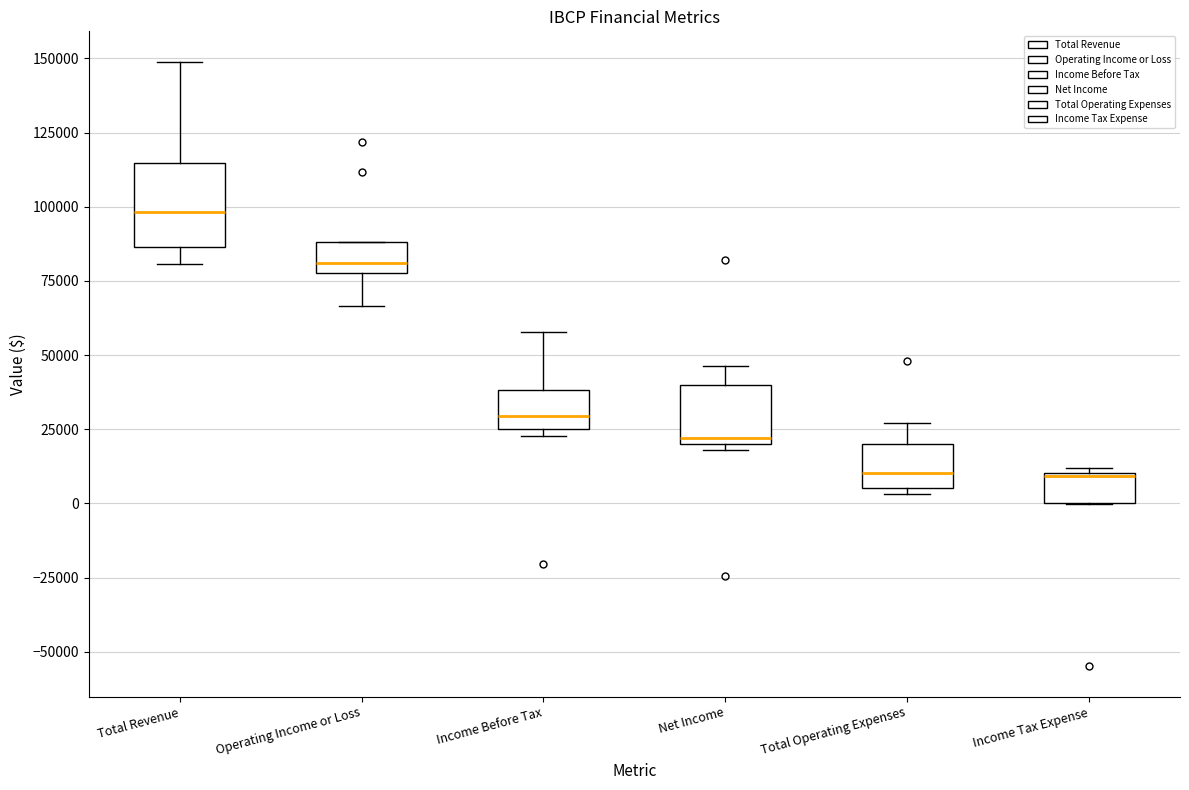

Reading left to right, read every box against the y-axis: the position of its median line, the range the box covers, and the ends of its whiskers. The values are not printed on the chart, so give them approximately, as read against the axis.

Total Revenue: median 100000, box 85000 to 115000, whiskers 80000 to 150000
Operating Income or Loss: median 80000 (just above the box's lower edge), box 80000 to 90000, whiskers 65000 to 90000
Income Before Tax: median 30000, box 25000 to 40000, whiskers 25000 (just below the box's lower edge) to 60000
Net Income: median 20000 (just above the box's lower edge), box 20000 to 40000, whiskers 20000 (just below the box's lower edge) to 45000
Total Operating Expenses: median 10000, box 5000 to 20000, whiskers 5000 (just below the box's lower edge) to 25000
Income Tax Expense: median 10000 (drawn on the box's upper edge), box 0 to 10000, whiskers 0 to 10000 (just above the box's upper edge)